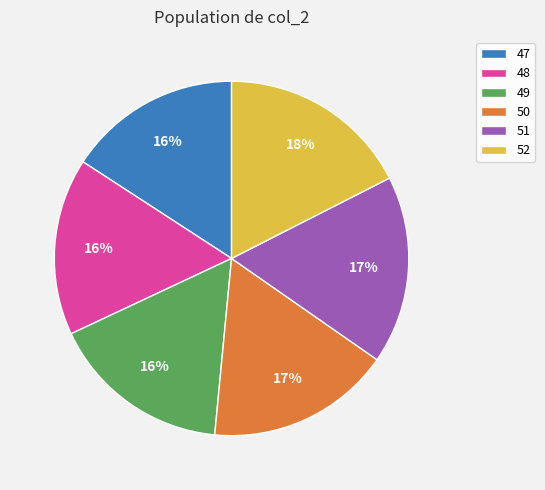

What is the ratio of the value at 47 to the value at 48?

1.0